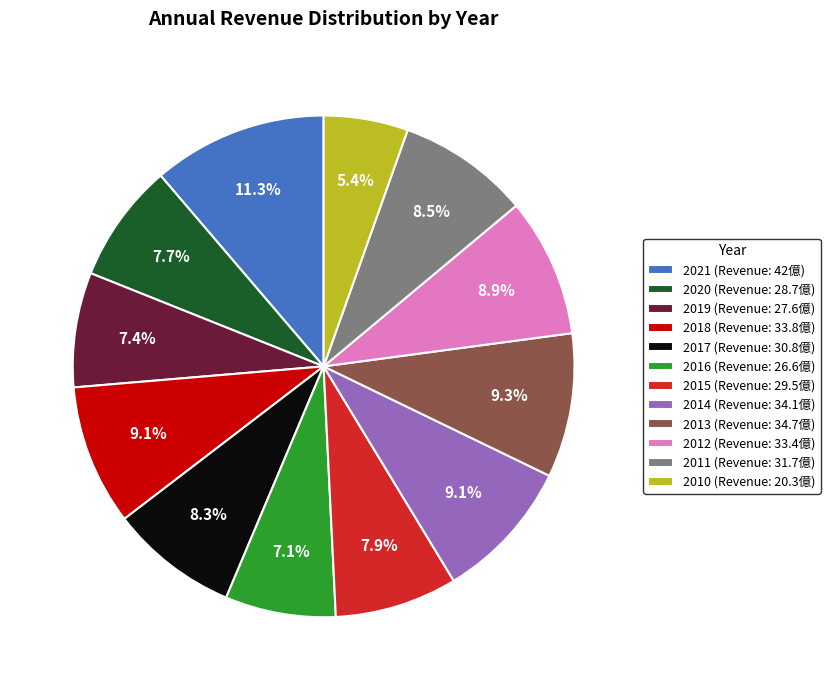

Which category has the smallest portion of the pie?

2010